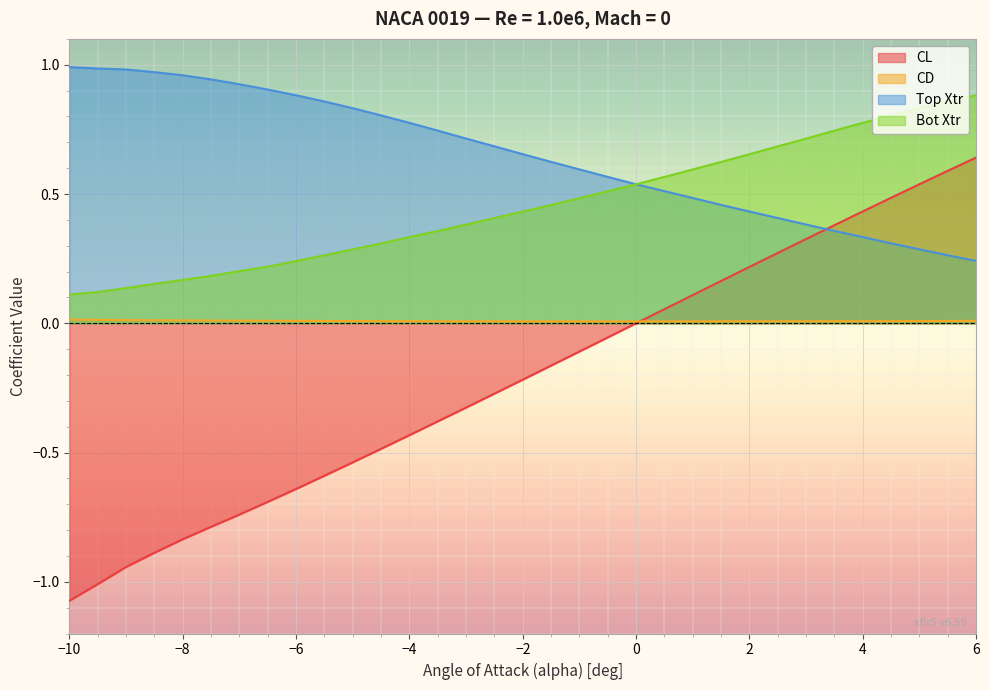

True or false: Bot Xtr and Top Xtr intersect in this chart.

False